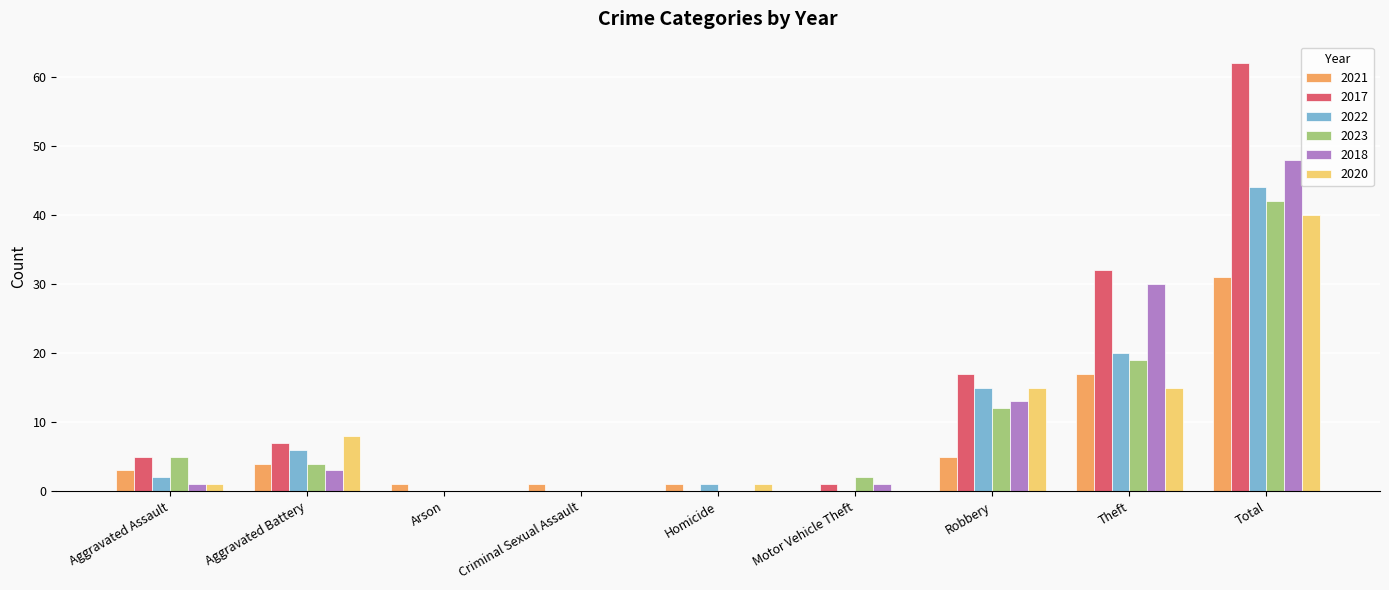

Count the number of data series in this chart.

6